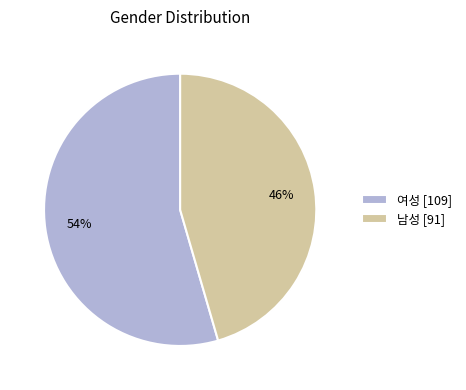

How many slices are in this pie chart?

2